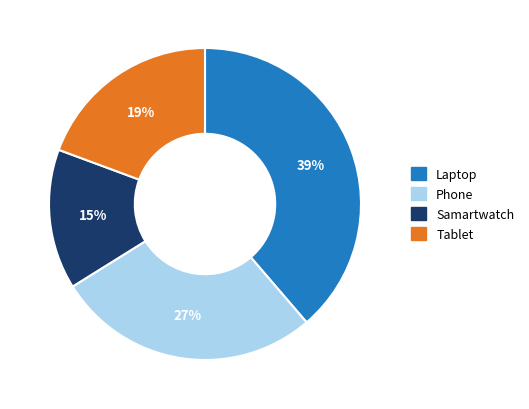

To the nearest percent, what portion does Laptop represent?

39%